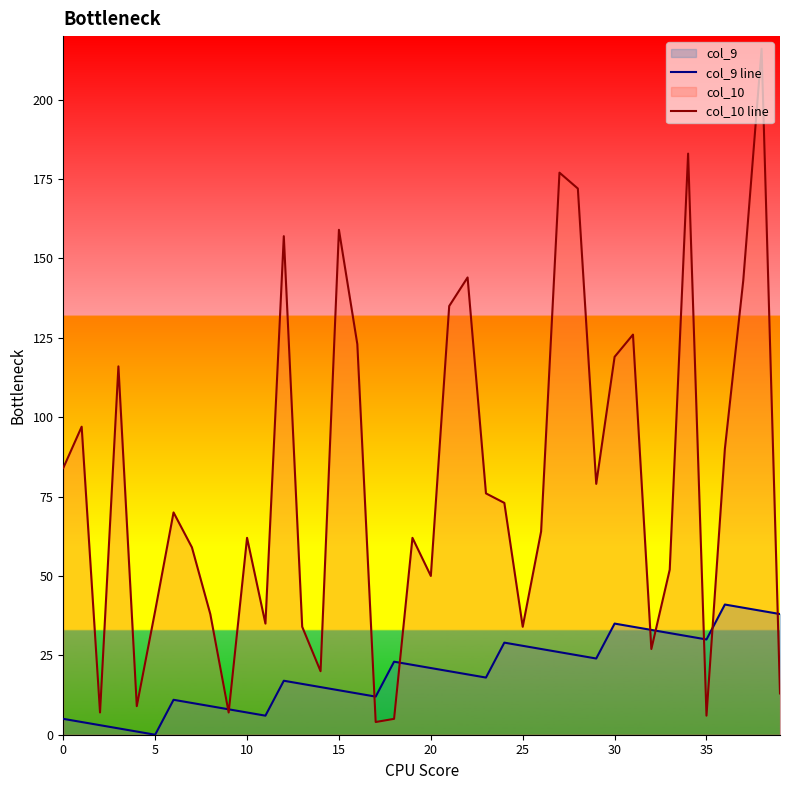

What are all the series names shown in the legend?

col_9 line, col_10 line